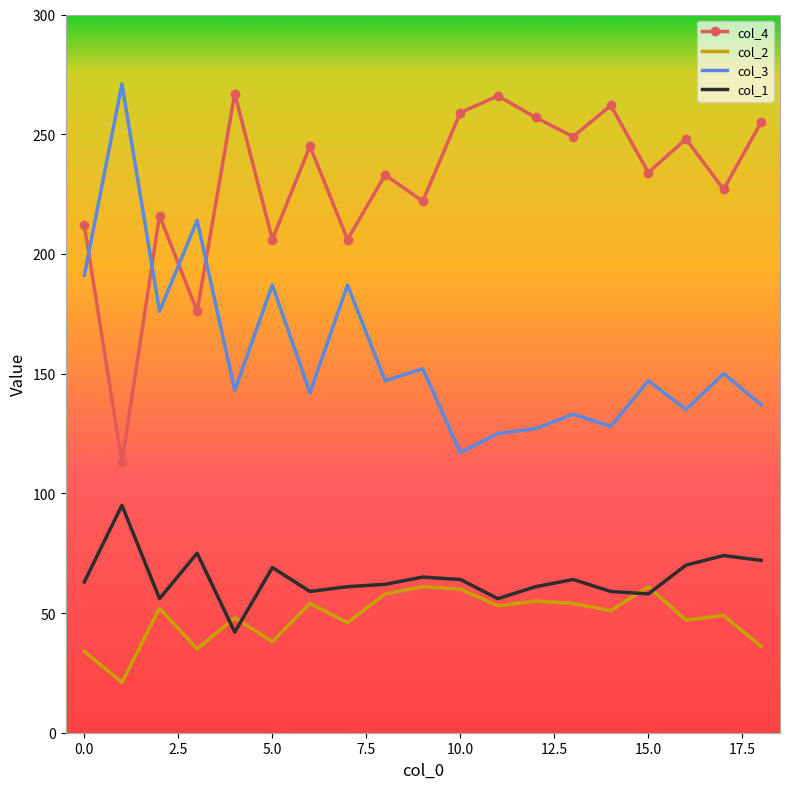

True or false: col_4 and col_1 cross at least once.

False